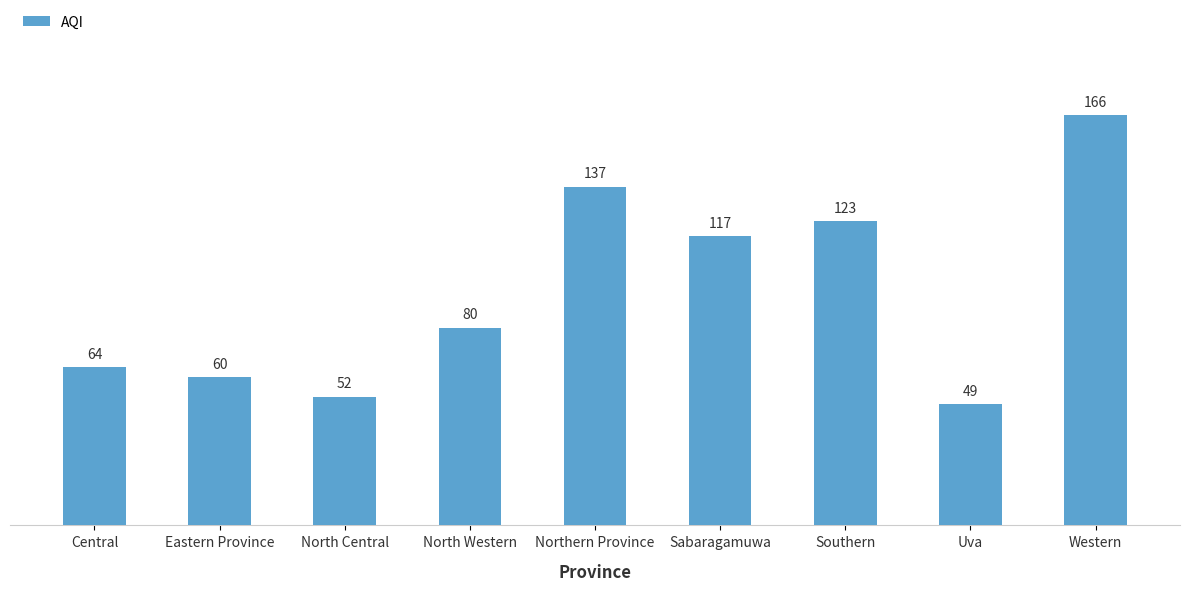

What is the smallest value displayed?

49